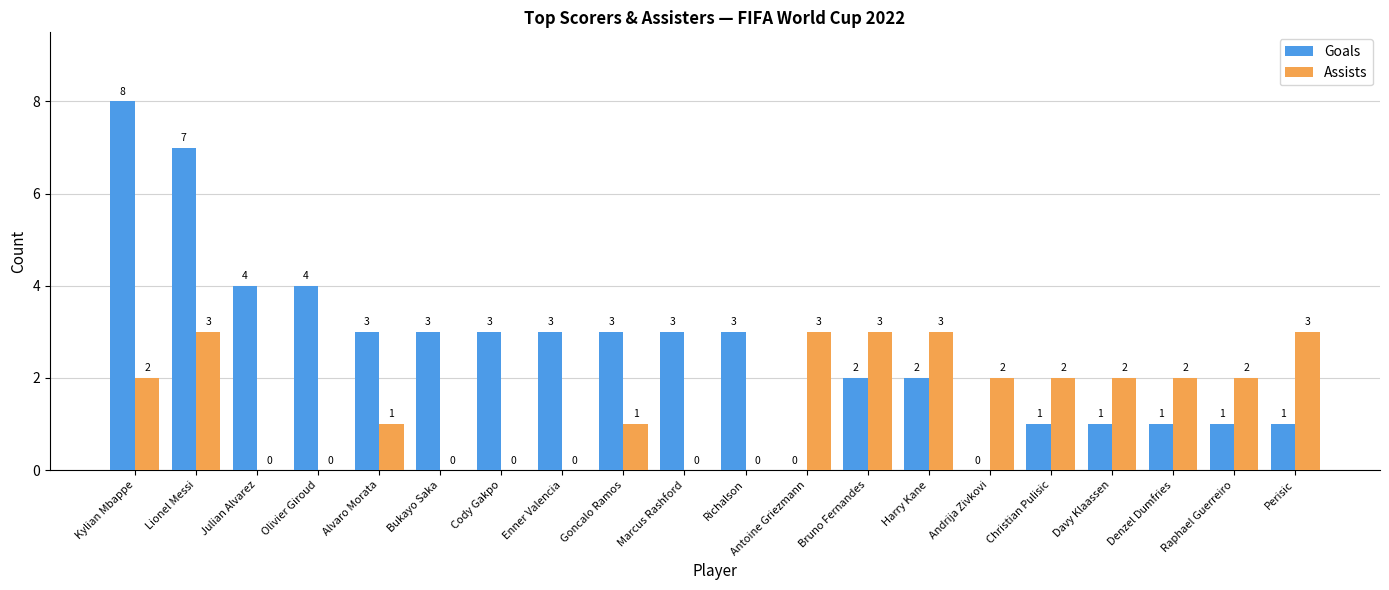

What is the difference between the Goals values at Antoine Griezmann and Denzel Dumfries?

1